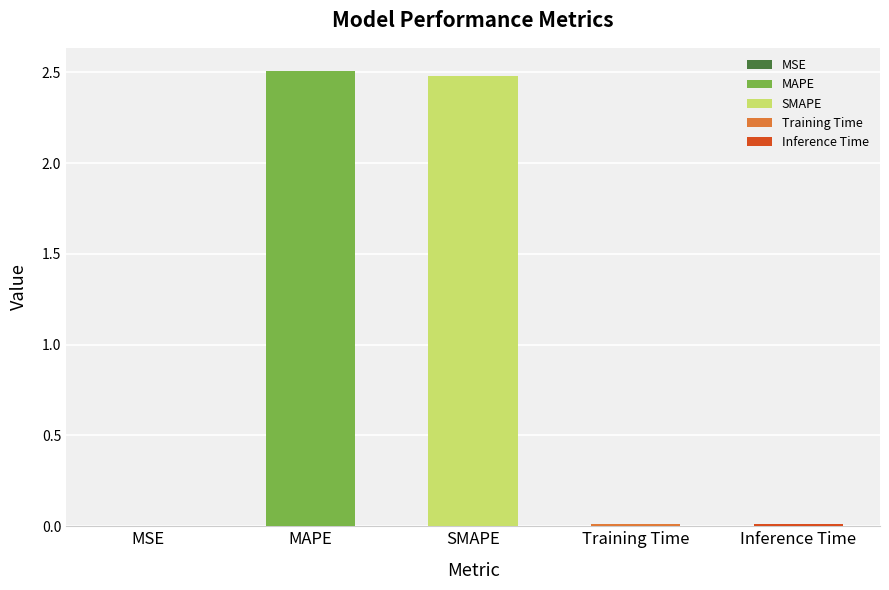

Does the chart contain any negative values?

No